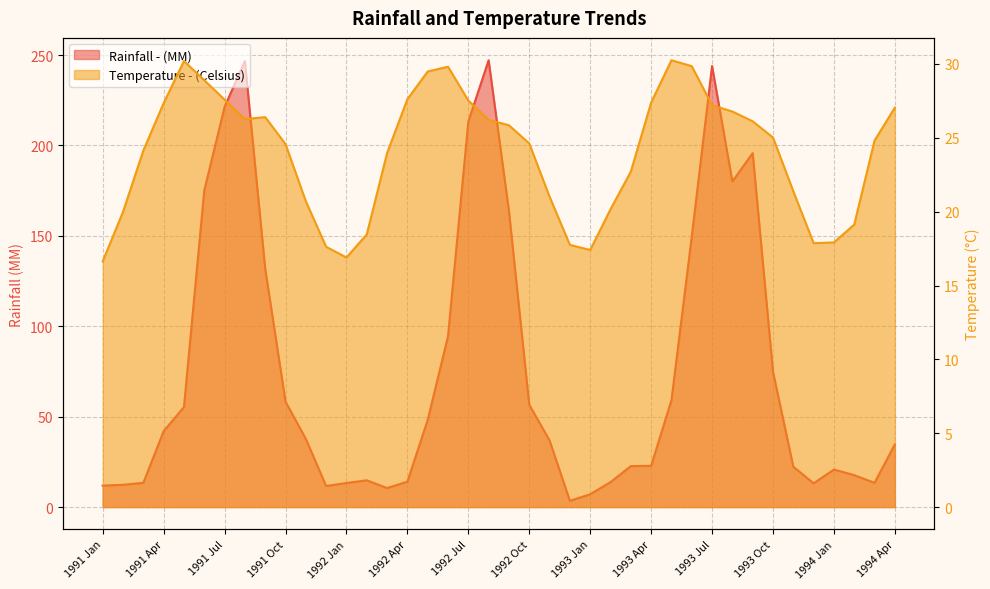

Reading left to right, transcribe all the data shown in this chart.

Rainfall - (MM): 1991 Jan=11.9	1991 Feb=12.3	1991 Mar=13.4	1991 Apr=42.0	1991 May=55.3	1991 Jun=175.1	1991 Jul=221.4	1991 Aug=246.7	1991 Sep=131.8	1991 Oct=58.3	1991 Nov=37.7	1991 Dec=11.7	1992 Jan=13.3	1992 Feb=14.8	1992 Mar=10.5	1992 Apr=14.1	1992 May=48.2	1992 Jun=94.5	1992 Jul=213.2	1992 Aug=247.2	1992 Sep=163.7	1992 Oct=56.6	1992 Nov=36.8	1992 Dec=3.5	1993 Jan=7.1	1993 Feb=13.8	1993 Mar=22.7	1993 Apr=22.8	1993 May=59.1	1993 Jun=149.6	1993 Jul=243.9	1993 Aug=180.1	1993 Sep=195.8	1993 Oct=74.9	1993 Nov=22.3	1993 Dec=13.1	1994 Jan=20.8	1994 Feb=17.6	1994 Mar=13.4	1994 Apr=34.7
Temperature - (Celsius): 1991 Jan=16.6	1991 Feb=20.0	1991 Mar=24.1	1991 Apr=27.3	1991 May=30.2	1991 Jun=28.9	1991 Jul=27.6	1991 Aug=26.3	1991 Sep=26.4	1991 Oct=24.6	1991 Nov=20.7	1991 Dec=17.6	1992 Jan=16.9	1992 Feb=18.5	1992 Mar=24.0	1992 Apr=27.6	1992 May=29.5	1992 Jun=29.8	1992 Jul=27.5	1992 Aug=26.2	1992 Sep=25.8	1992 Oct=24.6	1992 Nov=21.0	1992 Dec=17.8	1993 Jan=17.4	1993 Feb=20.2	1993 Mar=22.7	1993 Apr=27.4	1993 May=30.3	1993 Jun=29.9	1993 Jul=27.2	1993 Aug=26.8	1993 Sep=26.1	1993 Oct=25.0	1993 Nov=21.4	1993 Dec=17.9	1994 Jan=17.9	1994 Feb=19.1	1994 Mar=24.8	1994 Apr=27.0